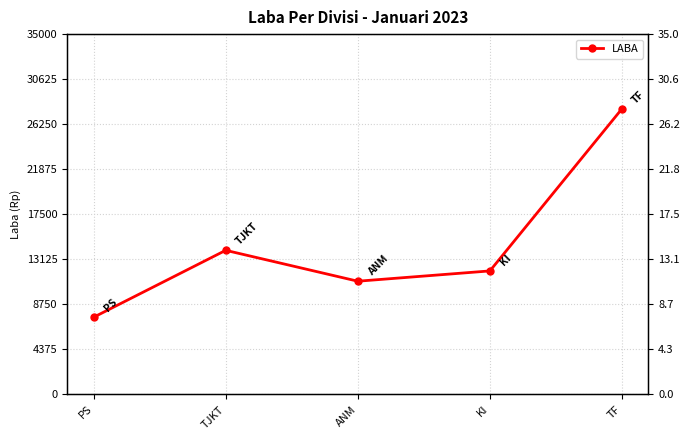

What is the label of the 5th point from the right?

PS